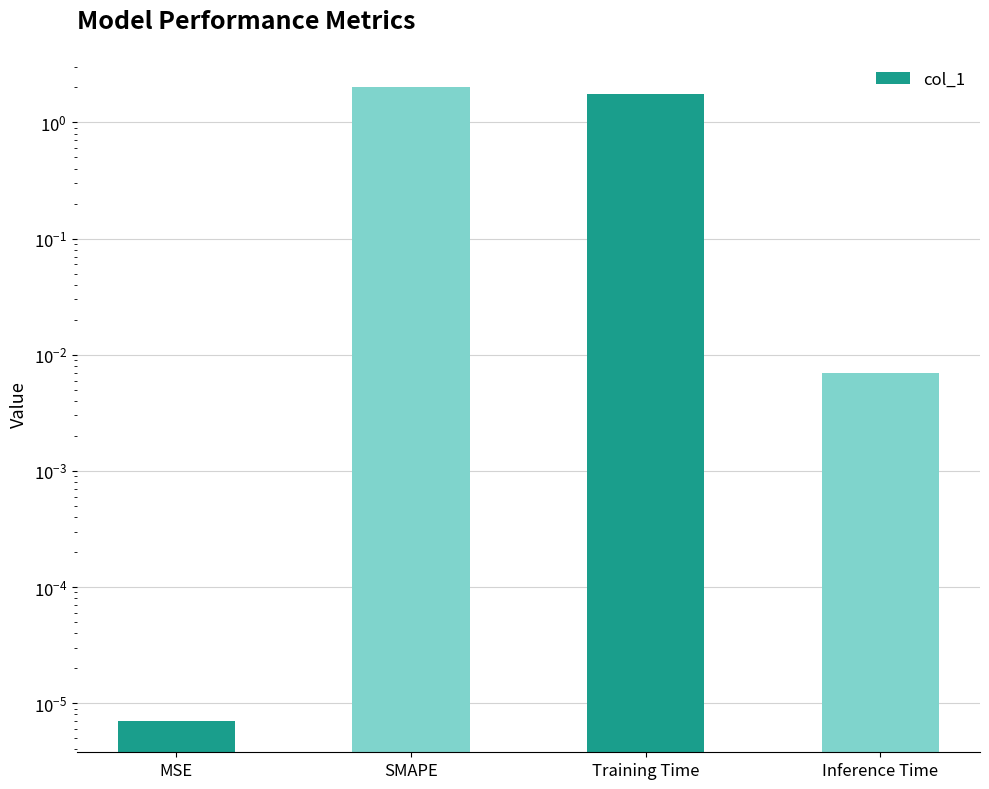

Reading left to right, extract all data points from this chart.

0.0	2.0	1.8	0.0